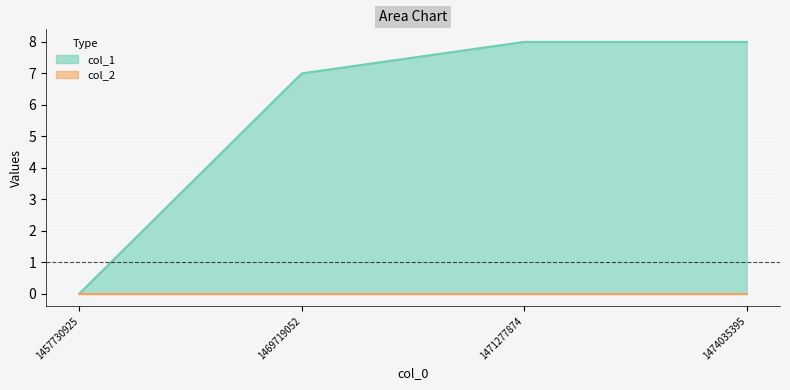

Reading left to right, extract all data points from this chart.

0	7	8	8